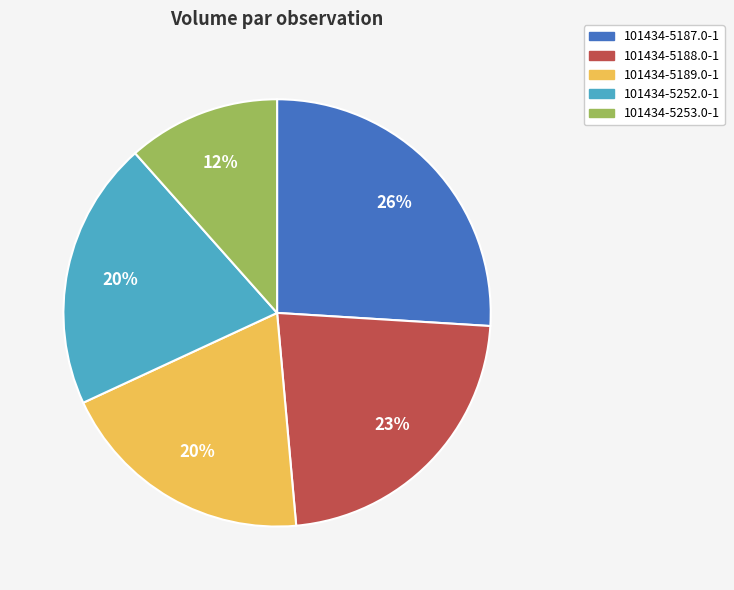

Count the number of slices in the pie.

5